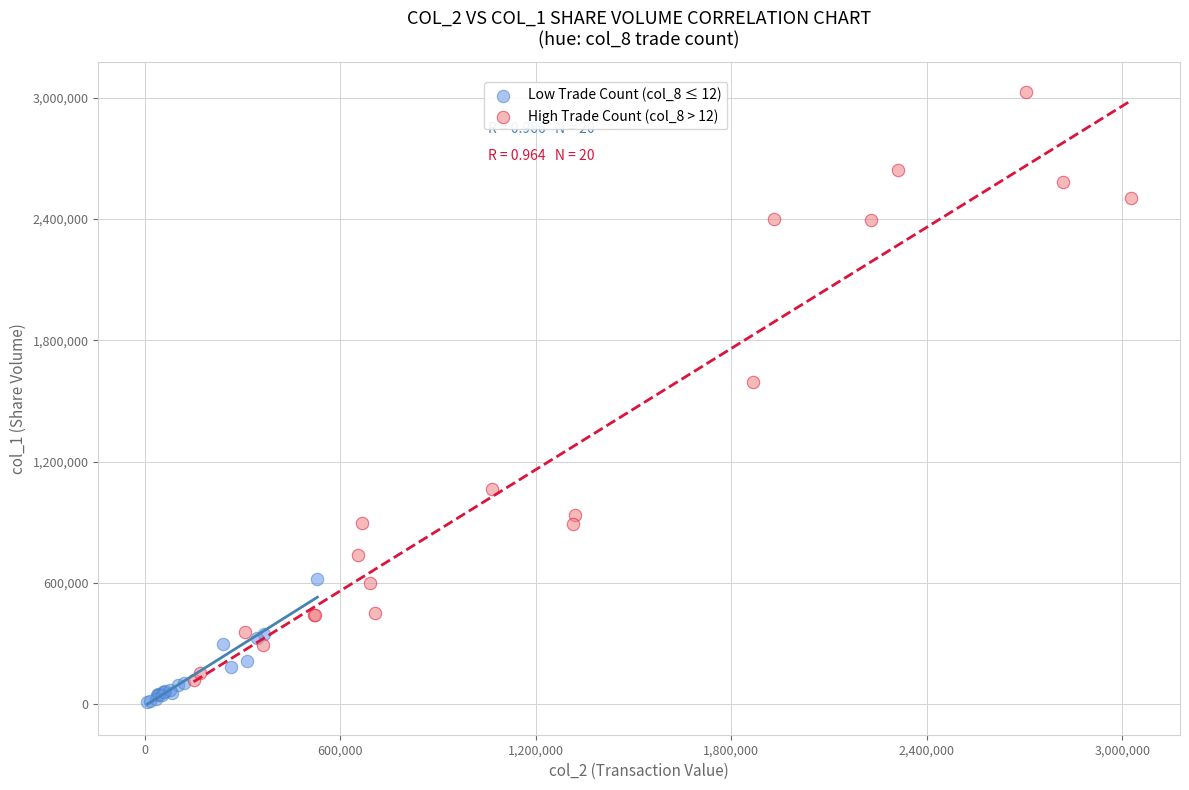

Which series contains the lowest Y value?

Low Trade Count (col_8 ≤ 12)